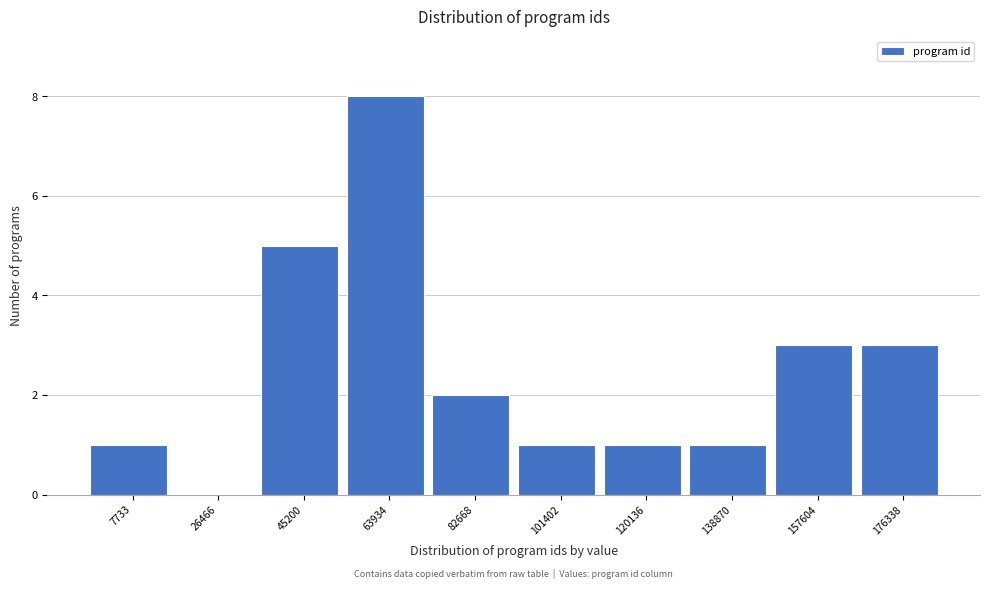

Reading left to right, extract all data points from this chart.

7733=1	26466=0	45200=5	63934=8	82668=2	101402=1	120136=1	138870=1	157604=3	176338=3